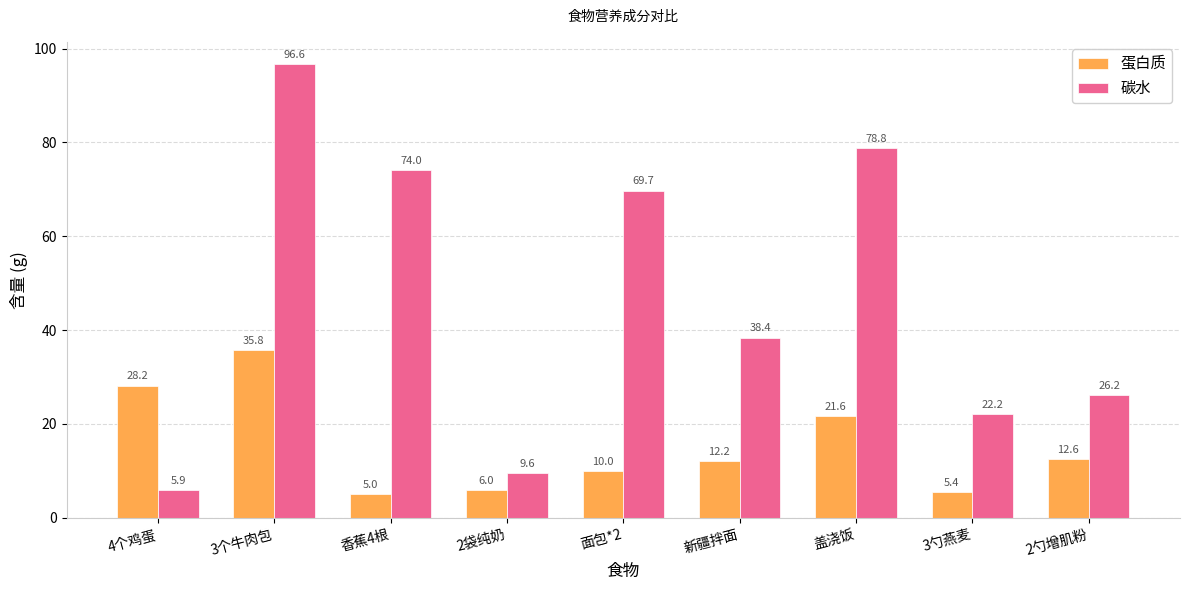

At which category is the sum across all series the highest?

3个牛肉包